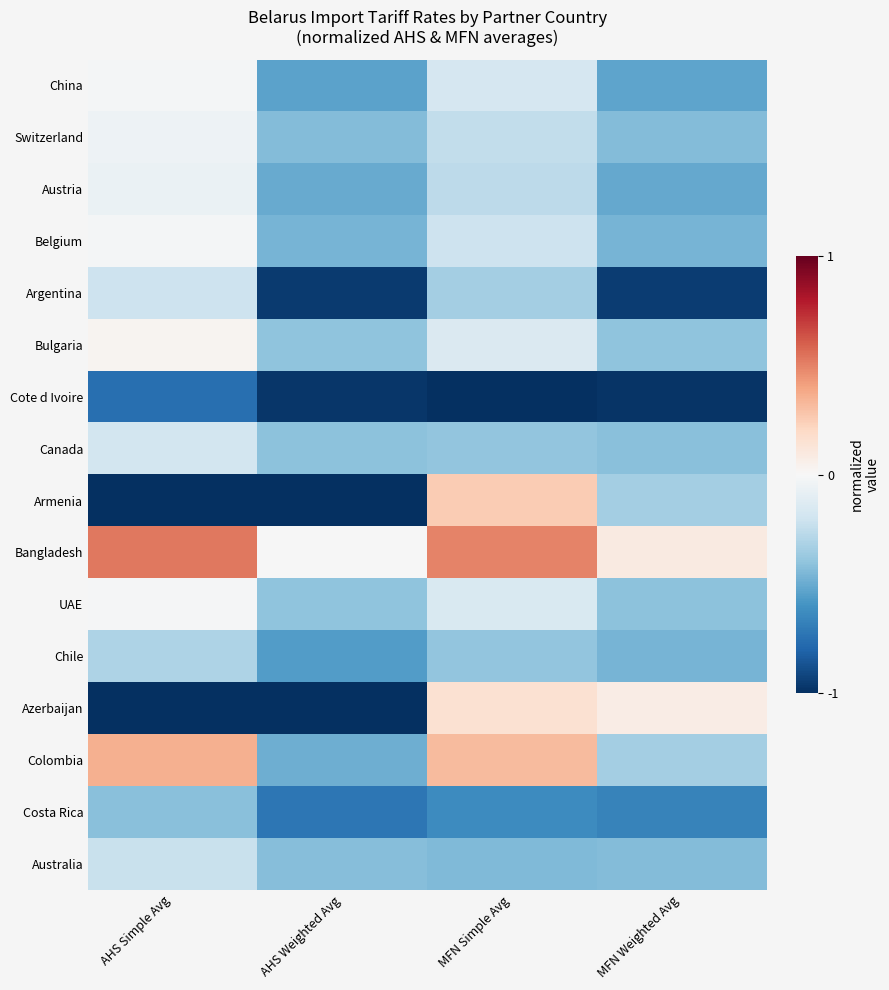

List the series in order of their peak value, highest first.

Bangladesh, Colombia, Armenia, Azerbaijan, Bulgaria, UAE, Belgium, China, Switzerland, Austria, Canada, Argentina, Australia, Chile, Costa Rica, Cote d Ivoire